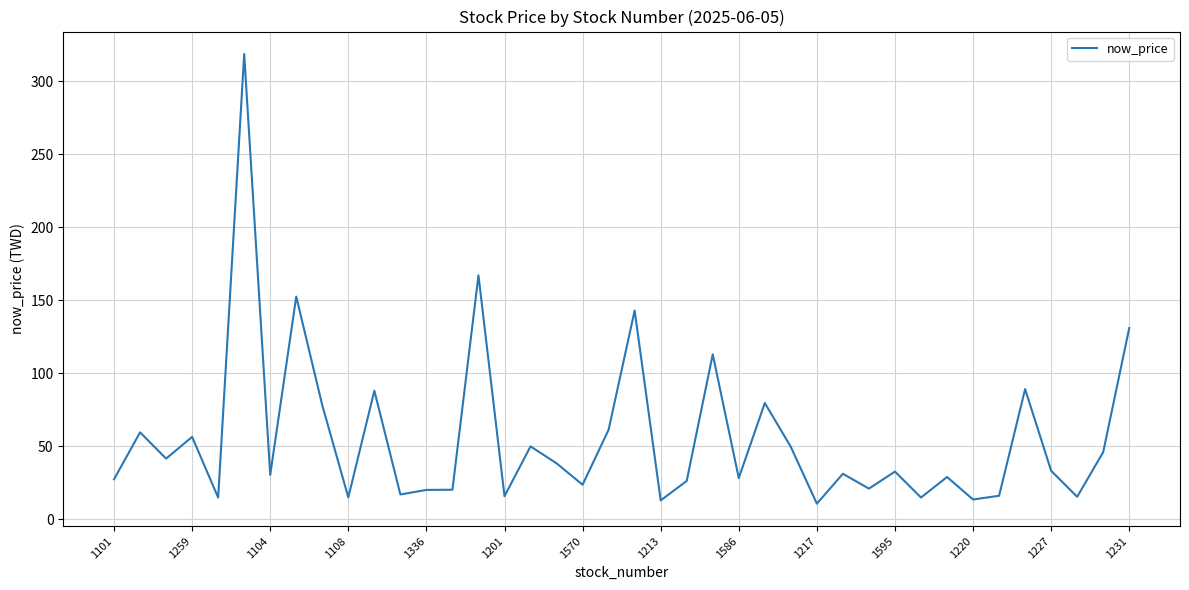

What is the difference between the maximum and minimum values?

307.7